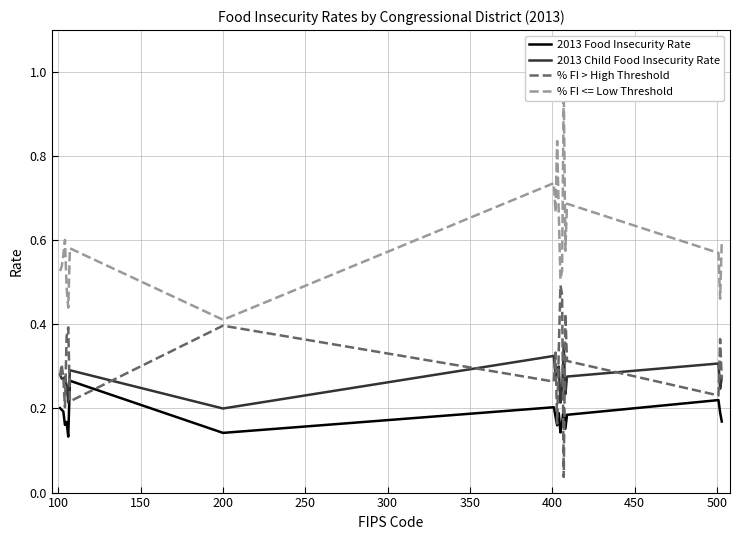

What is the sum of all 2013 Child Food Insecurity Rate values?

5.4